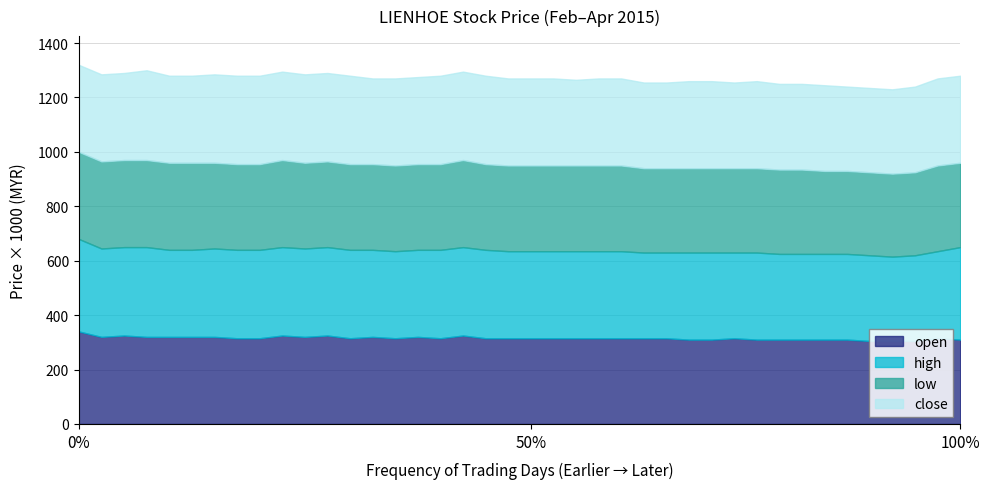

What is the lowest value of the low series?

0.3